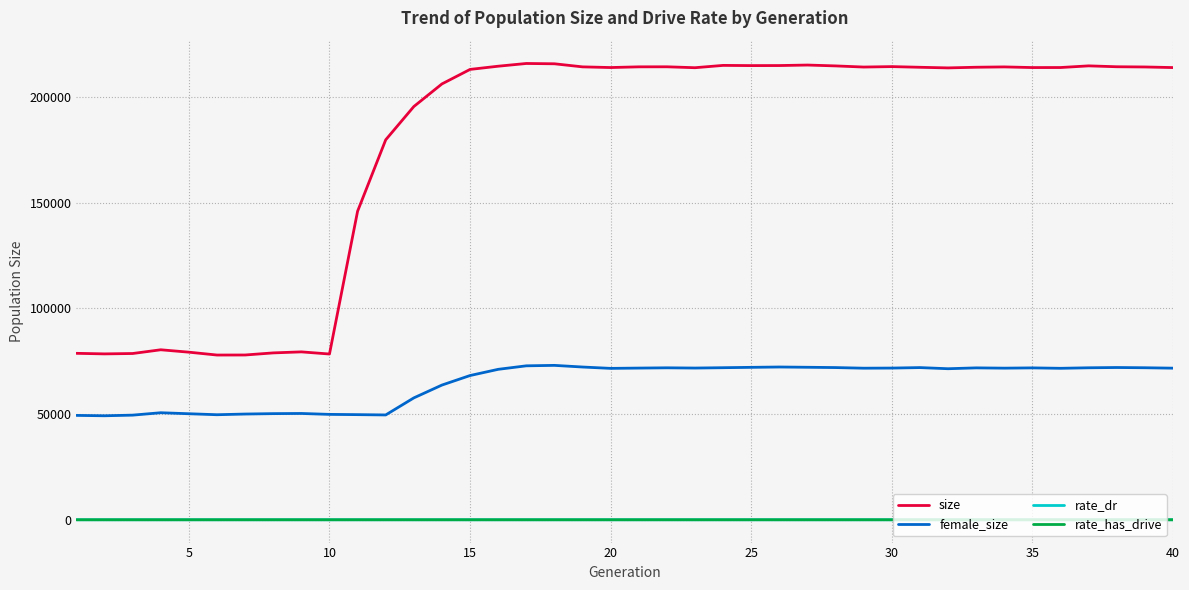

What is the sum of all size values?

7087116.0